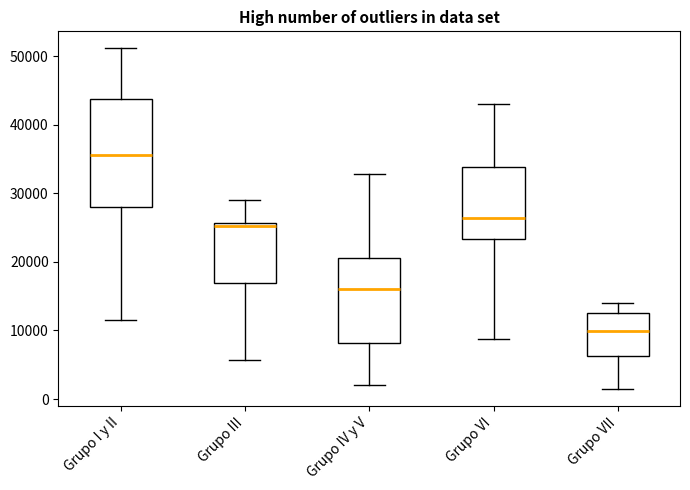

Reading left to right, read every box against the y-axis: the position of its median line, the range the box covers, and the ends of its whiskers. The values are not printed on the chart, so give them approximately, as read against the axis.

Grupo I y II: median 36000, box 28000 to 44000, whiskers 11000 to 51000
Grupo III: median 25000, box 17000 to 26000, whiskers 6000 to 29000
Grupo IV y V: median 16000, box 8000 to 21000, whiskers 2000 to 33000
Grupo VI: median 26000, box 23000 to 34000, whiskers 9000 to 43000
Grupo VII: median 10000, box 6000 to 13000, whiskers 1000 to 14000